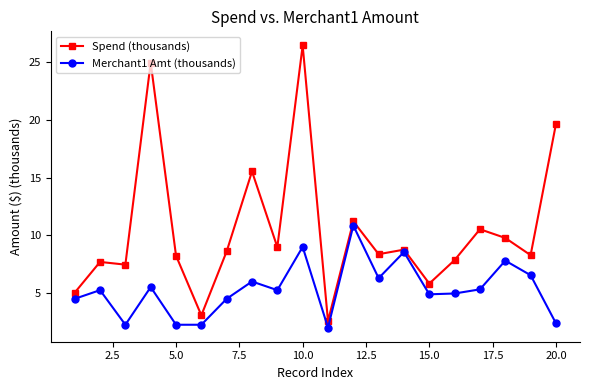

List the series in order of their peak value, lowest first.

Merchant1 Amt (thousands), Spend (thousands)